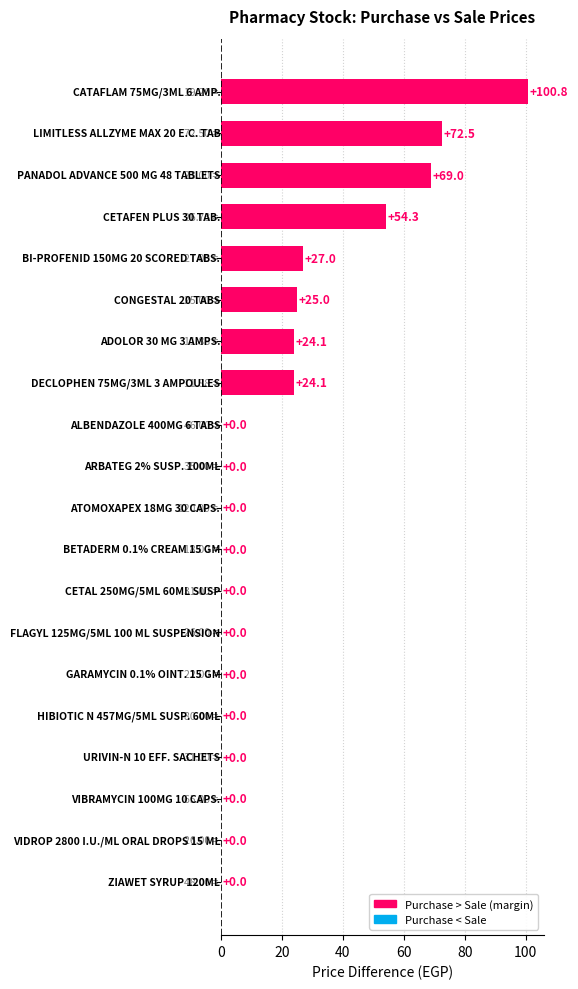

What is the sum of all values?

396.8